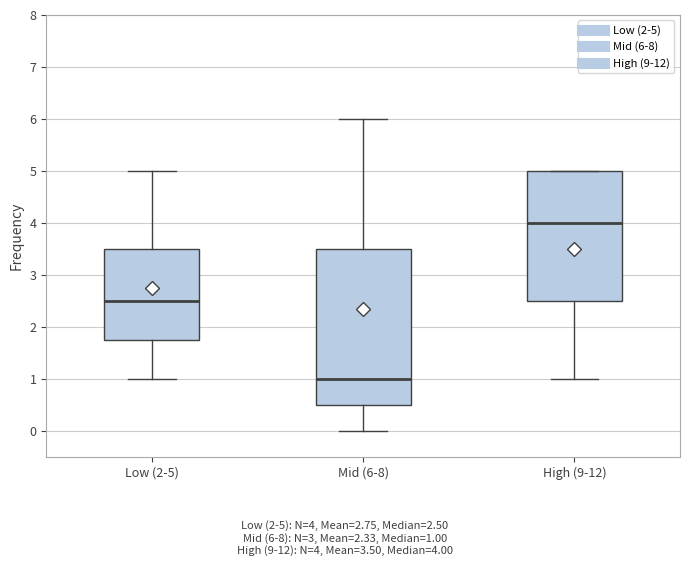

Which box is the tallest, from its lower edge to its upper edge?

Mid (6-8)